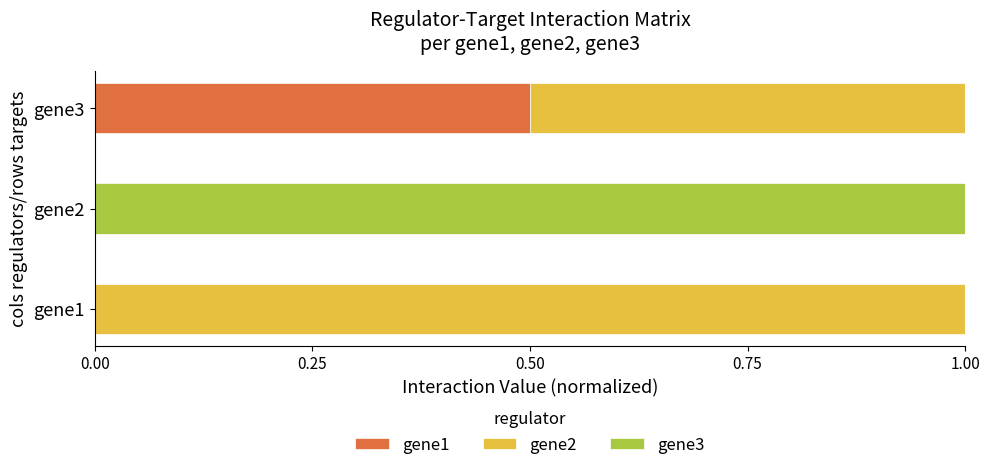

What is the maximum value for gene1?

0.5